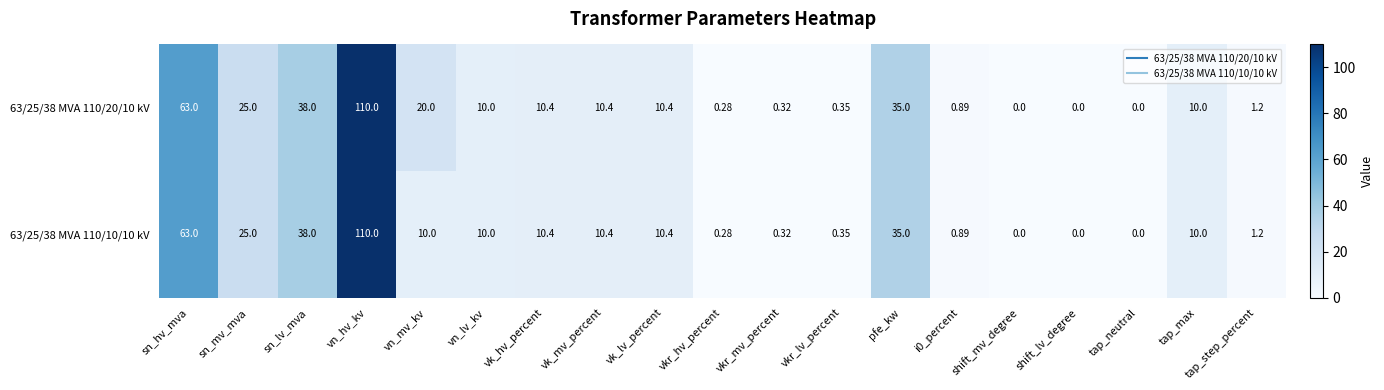

How many data points does each series have?

19